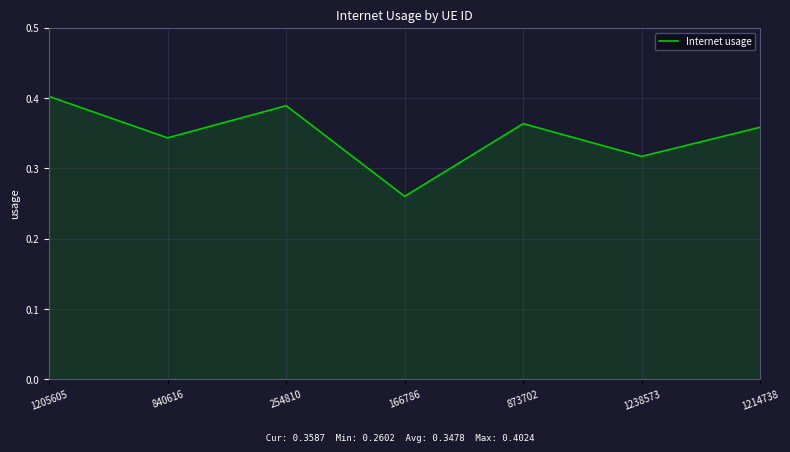

How many distinct data groups are displayed?

1